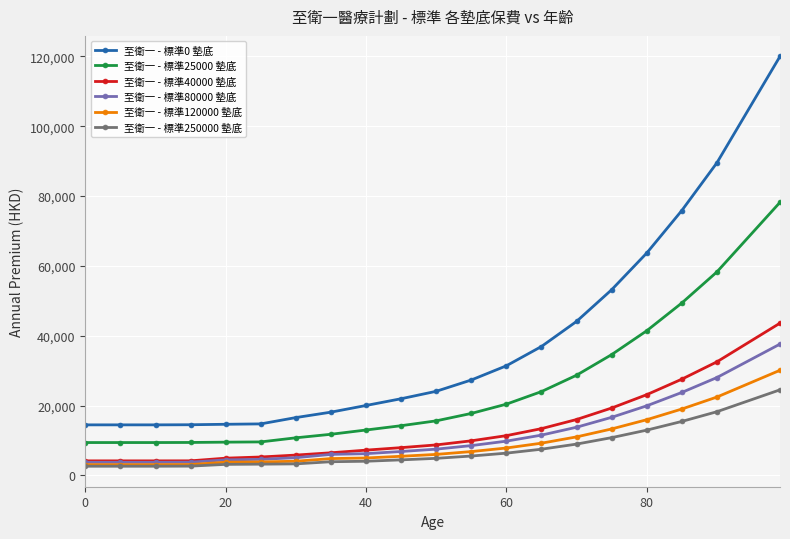

Which series has the largest total across all categories?

至衛一 - 標準0 墊底